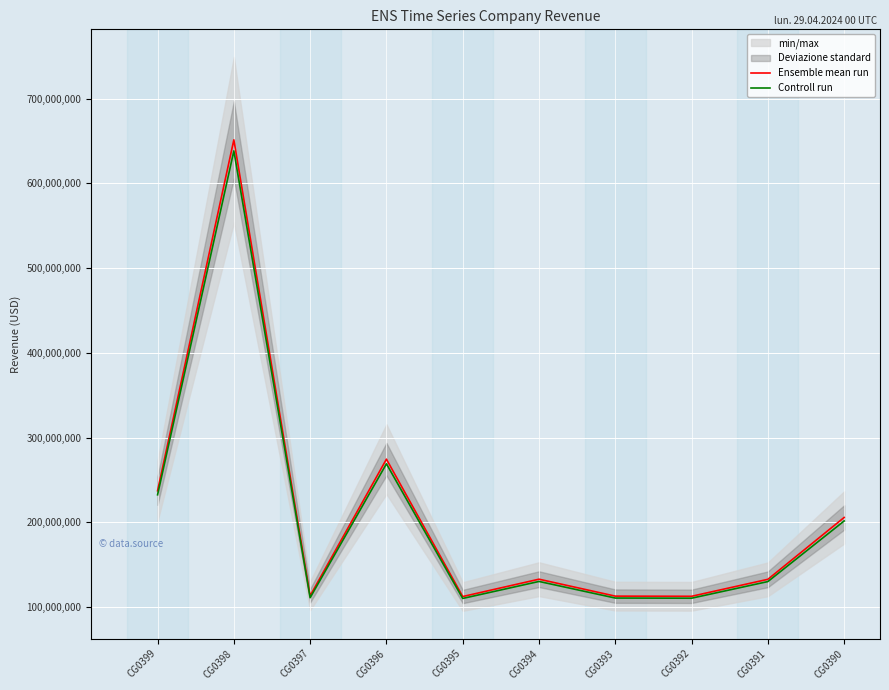

At which label is Controll run closest to 374288220?

CG0396